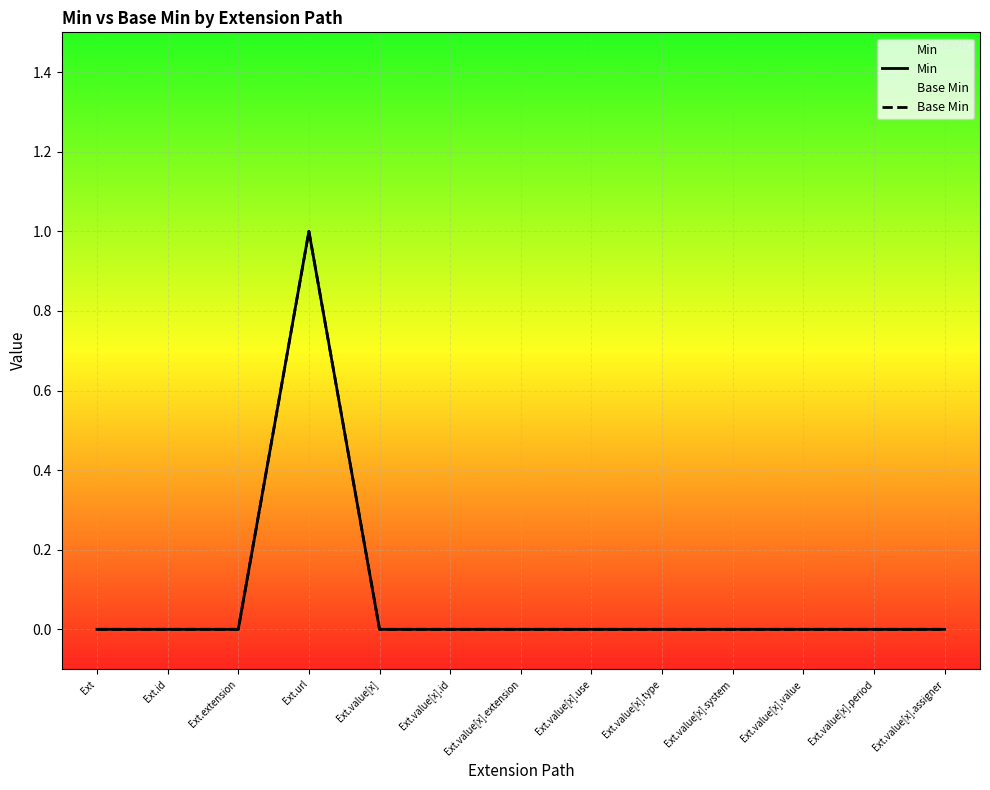

True or false: Base Min has more than 0 interior local peaks.

True